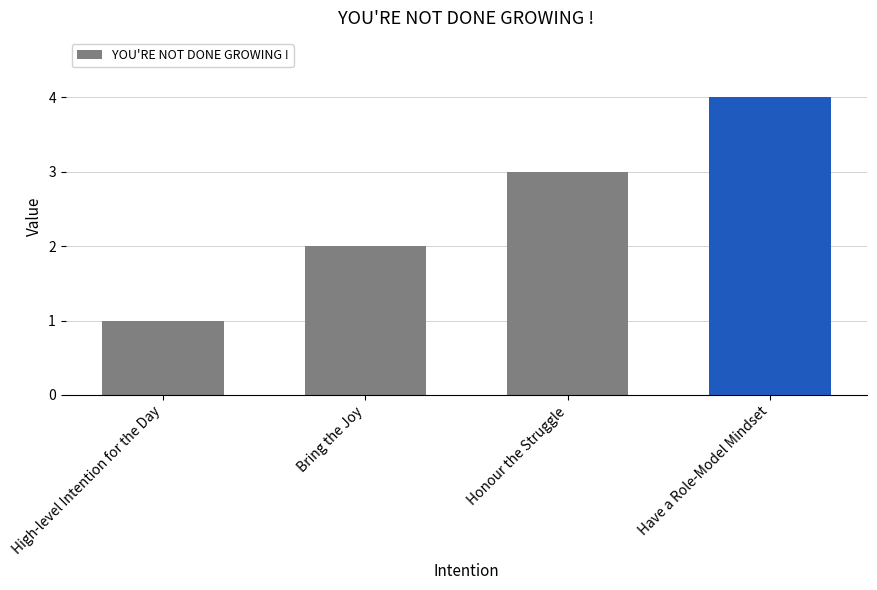

Reading left to right, transcribe all the data shown in this chart.

1	2	3	4